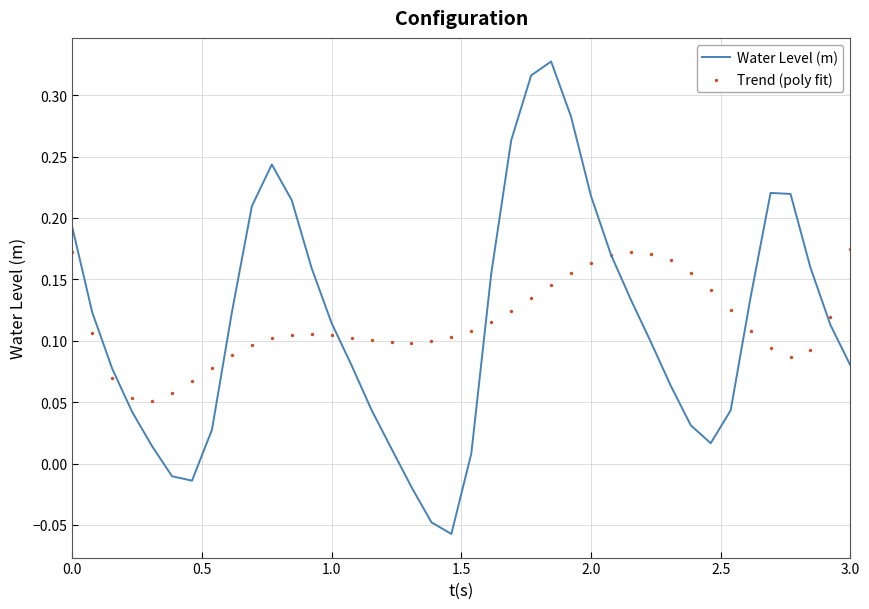

Is the value of Trend (poly fit) at 28 greater than the value of Water Level (m) at 38?

Yes